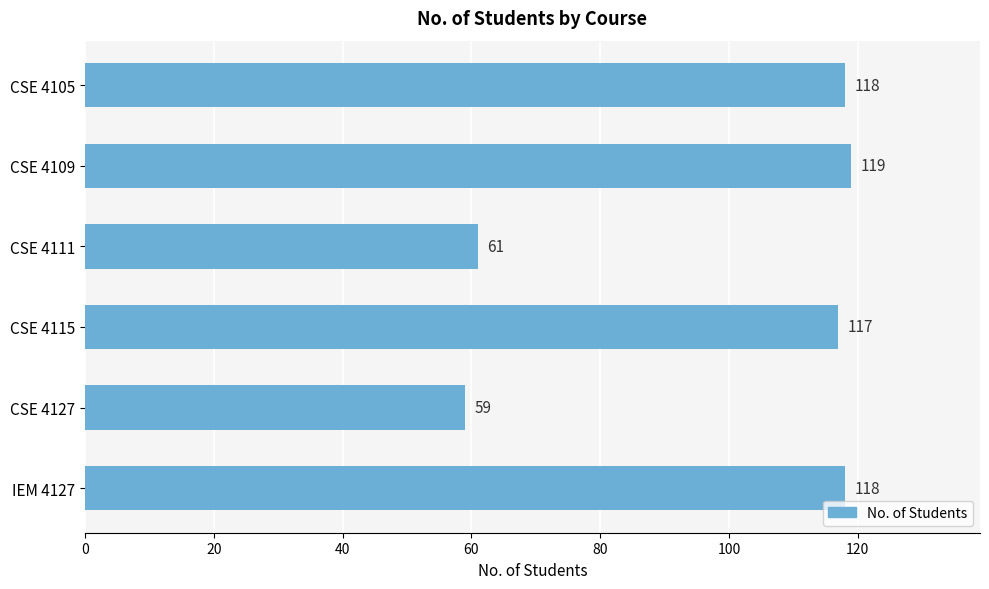

What is the difference between the maximum and minimum values?

60